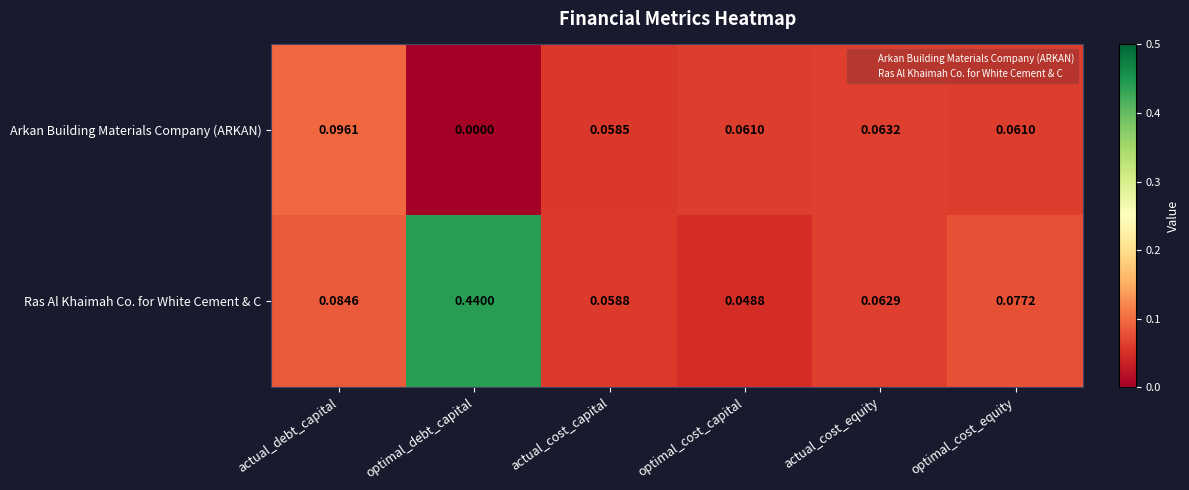

Rank the series at actual_cost_capital from highest to lowest value.

Ras Al Khaimah Co. for White Cement & C, Arkan Building Materials Company (ARKAN)